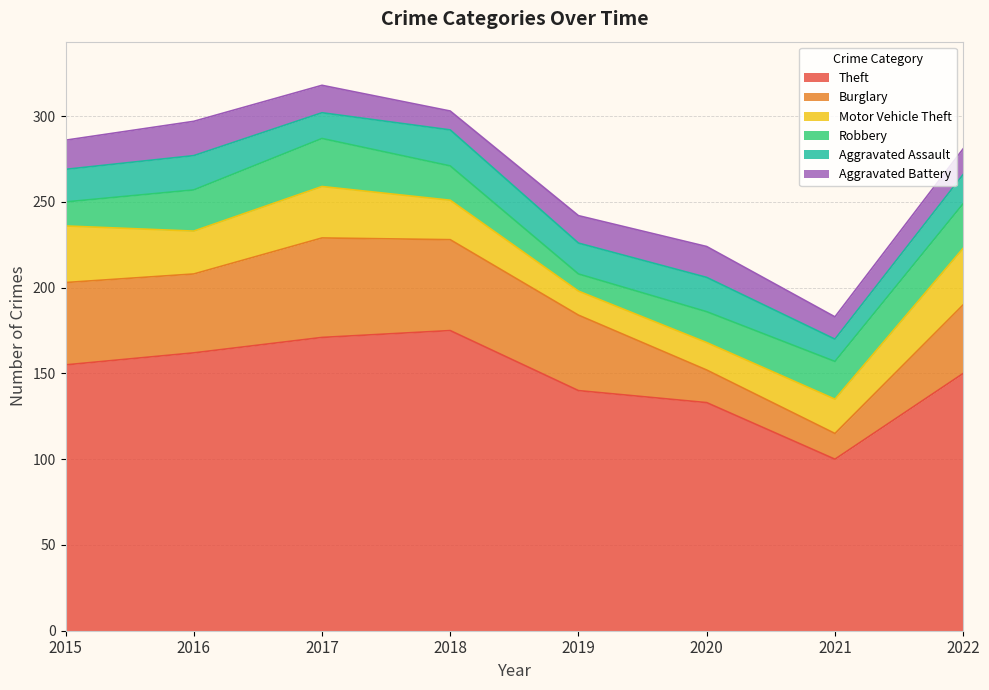

List the series in order of their peak value, highest first.

Theft, Burglary, Motor Vehicle Theft, Robbery, Aggravated Assault, Aggravated Battery